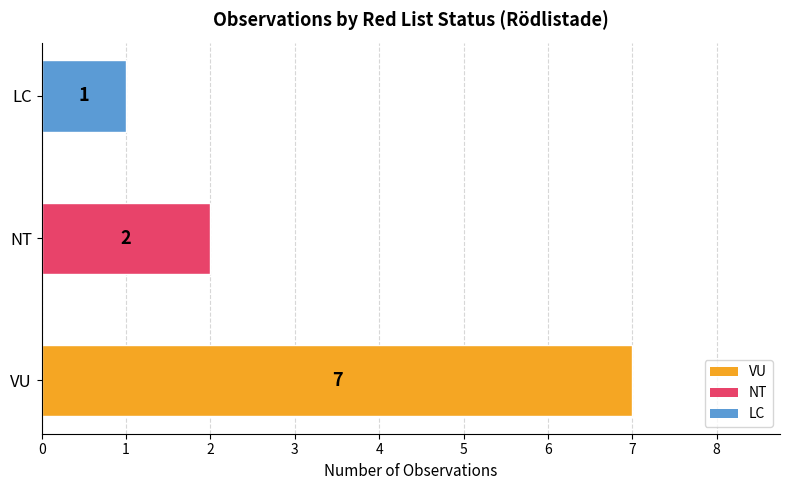

True or false: the data shows 12 at VU.

False